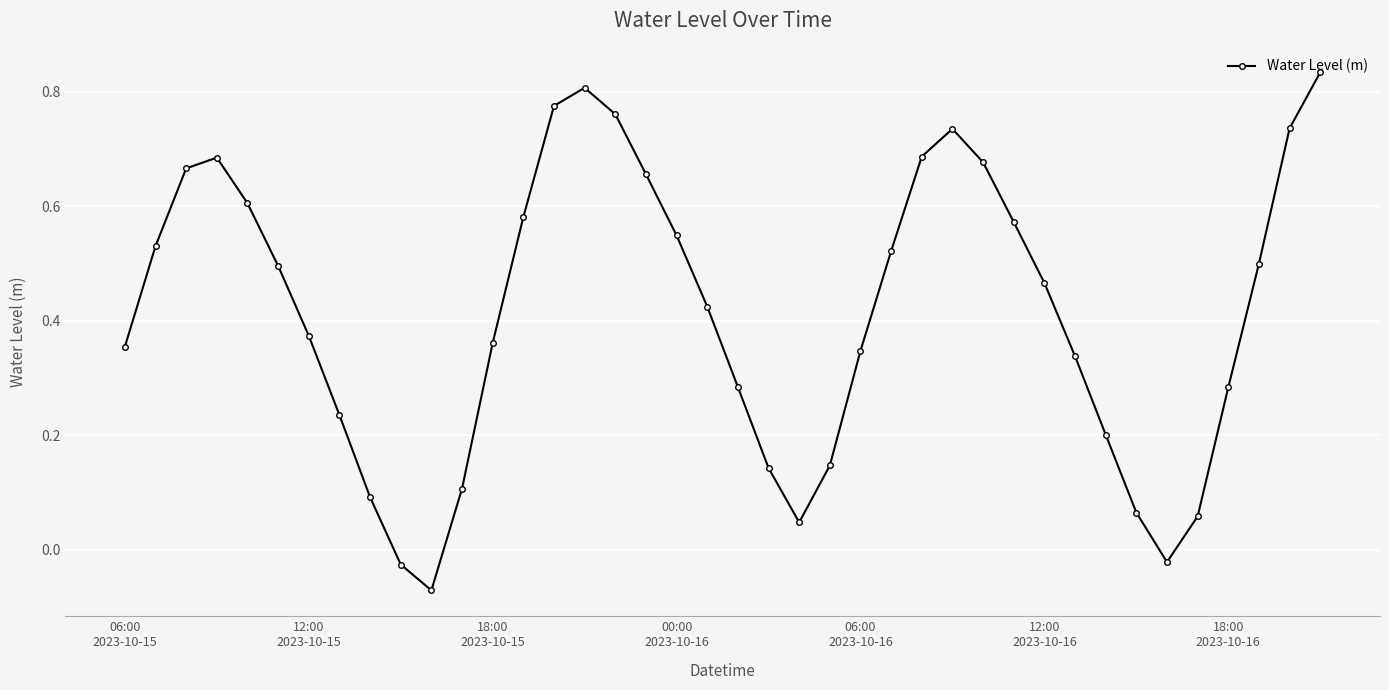

What is the sum of all values?

16.6